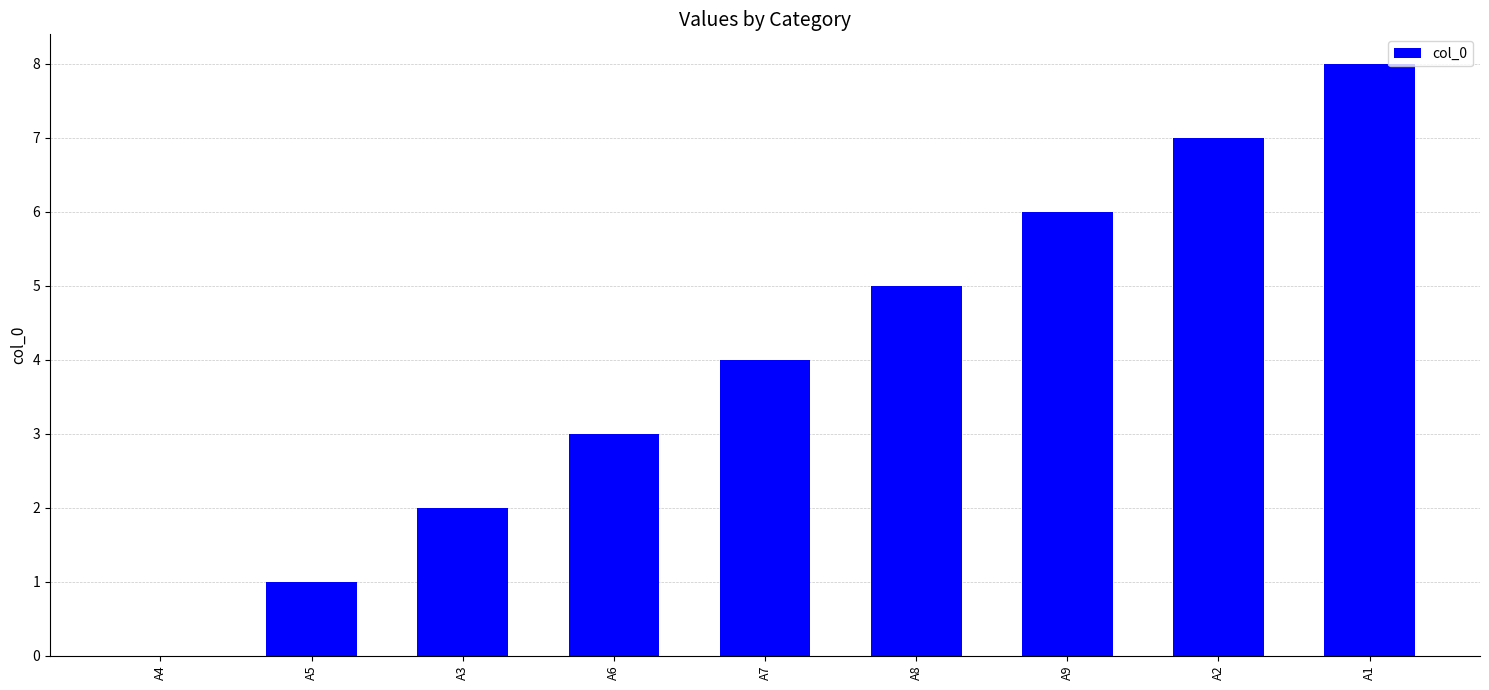

Are the bars horizontal?

No